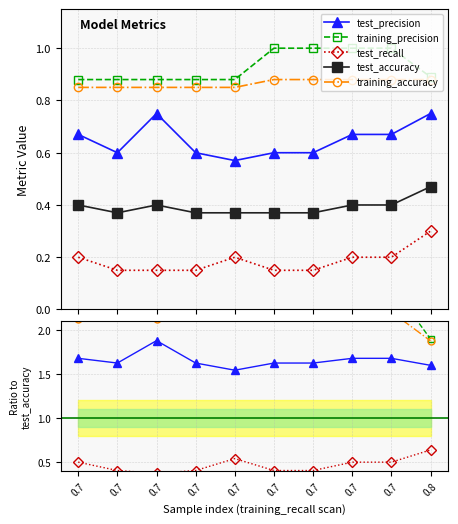

Count the number of categories in the chart.

10